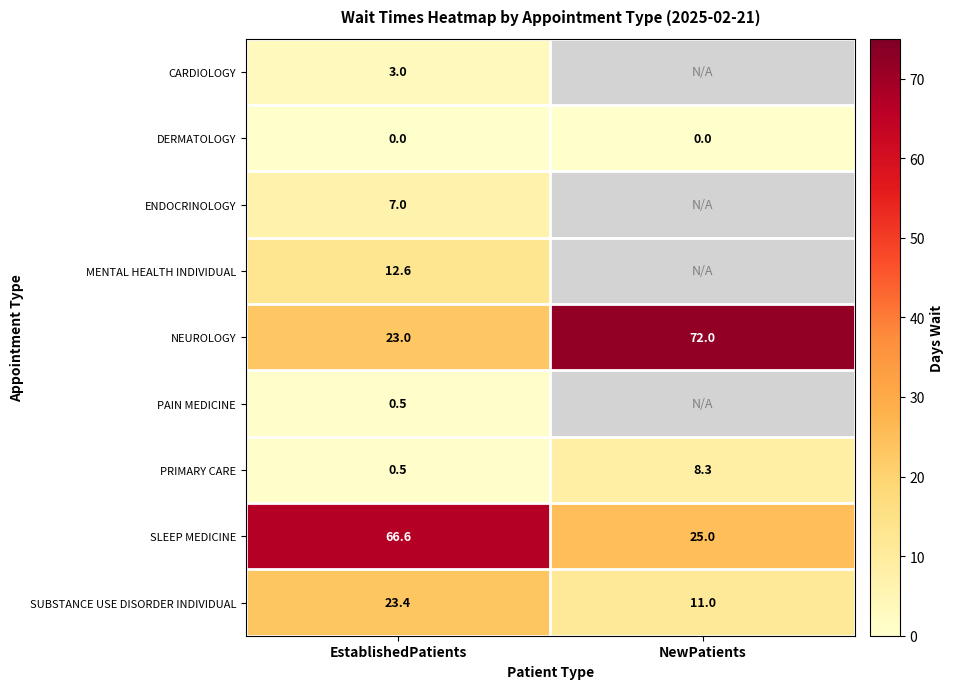

True or false: CARDIOLOGY has a value of 0.6 at EstablishedPatients.

False